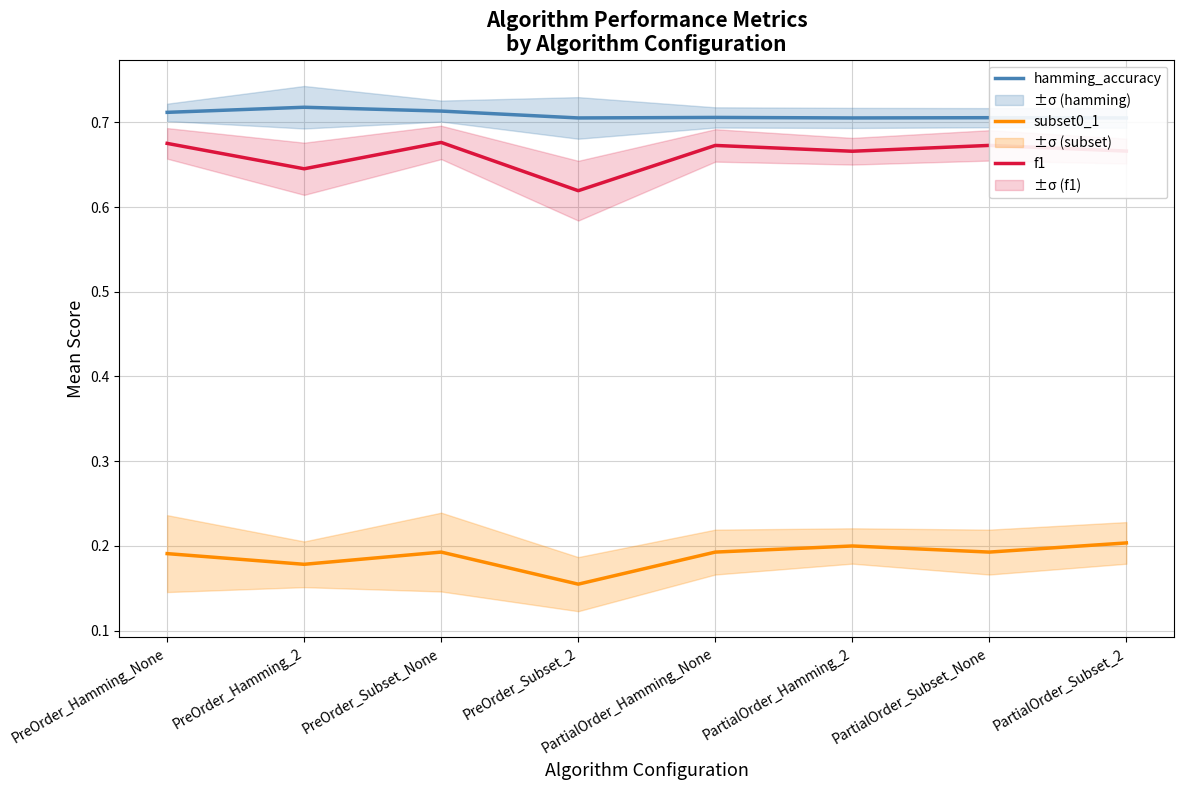

Where is the first local maximum for subset0_1?

PreOrder_Subset_None